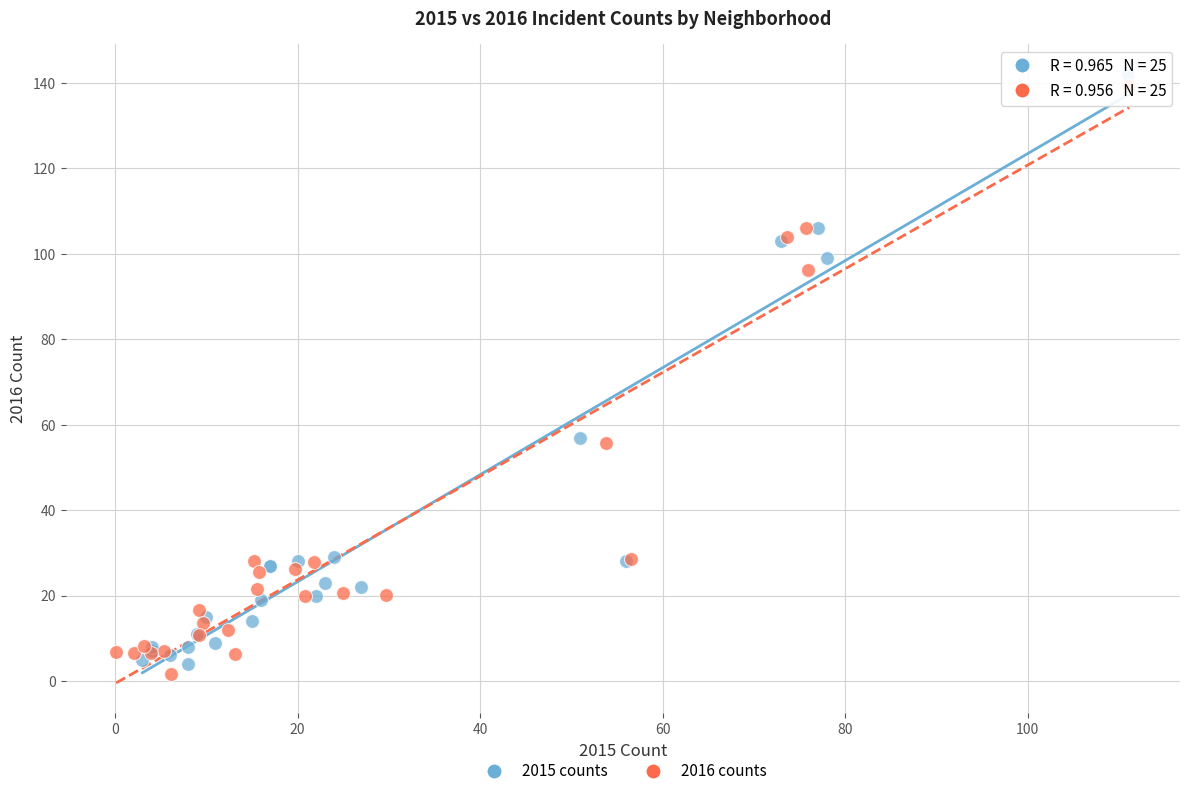

Which series has the largest Y range (max minus min)?

2015 counts